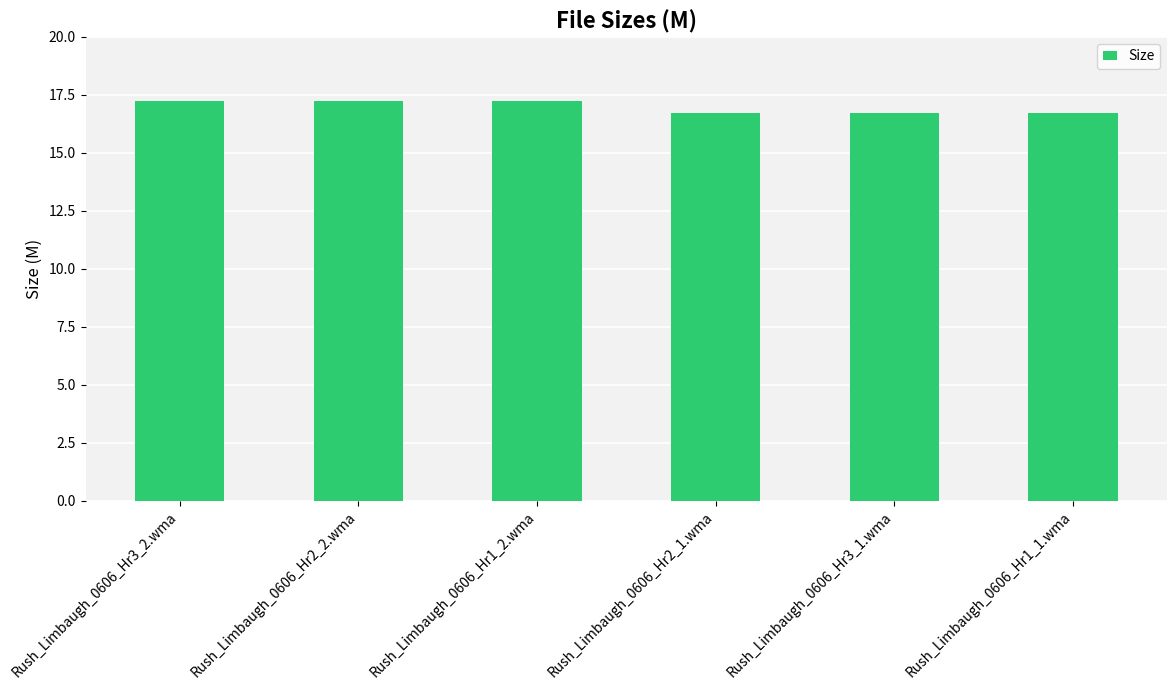

True or false: the data shows 17.2 at Rush_Limbaugh_0606_Hr1_2.wma.

True